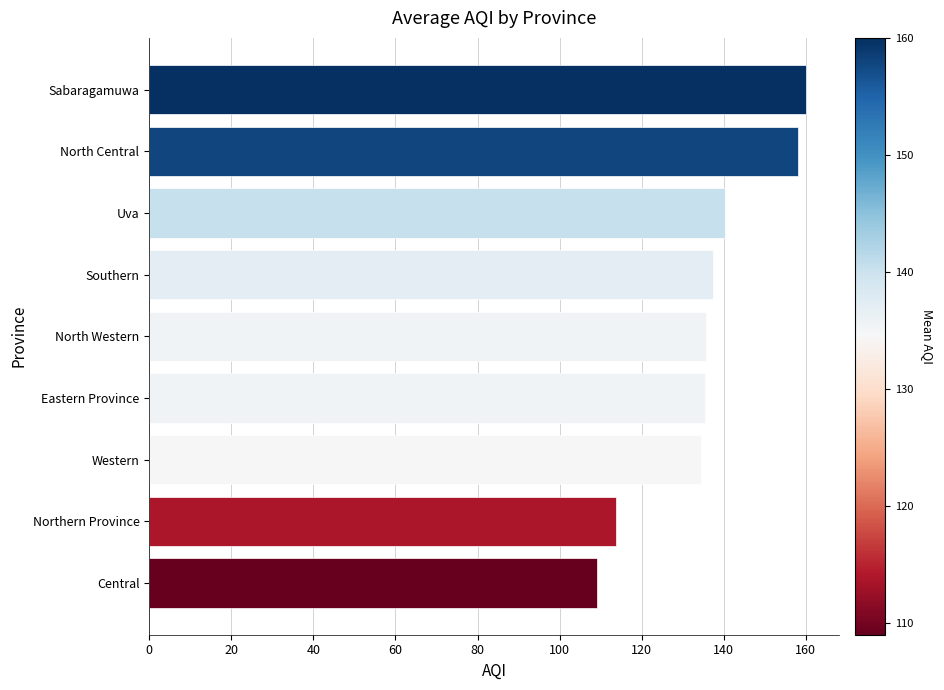

What is the smallest value displayed?

109.0